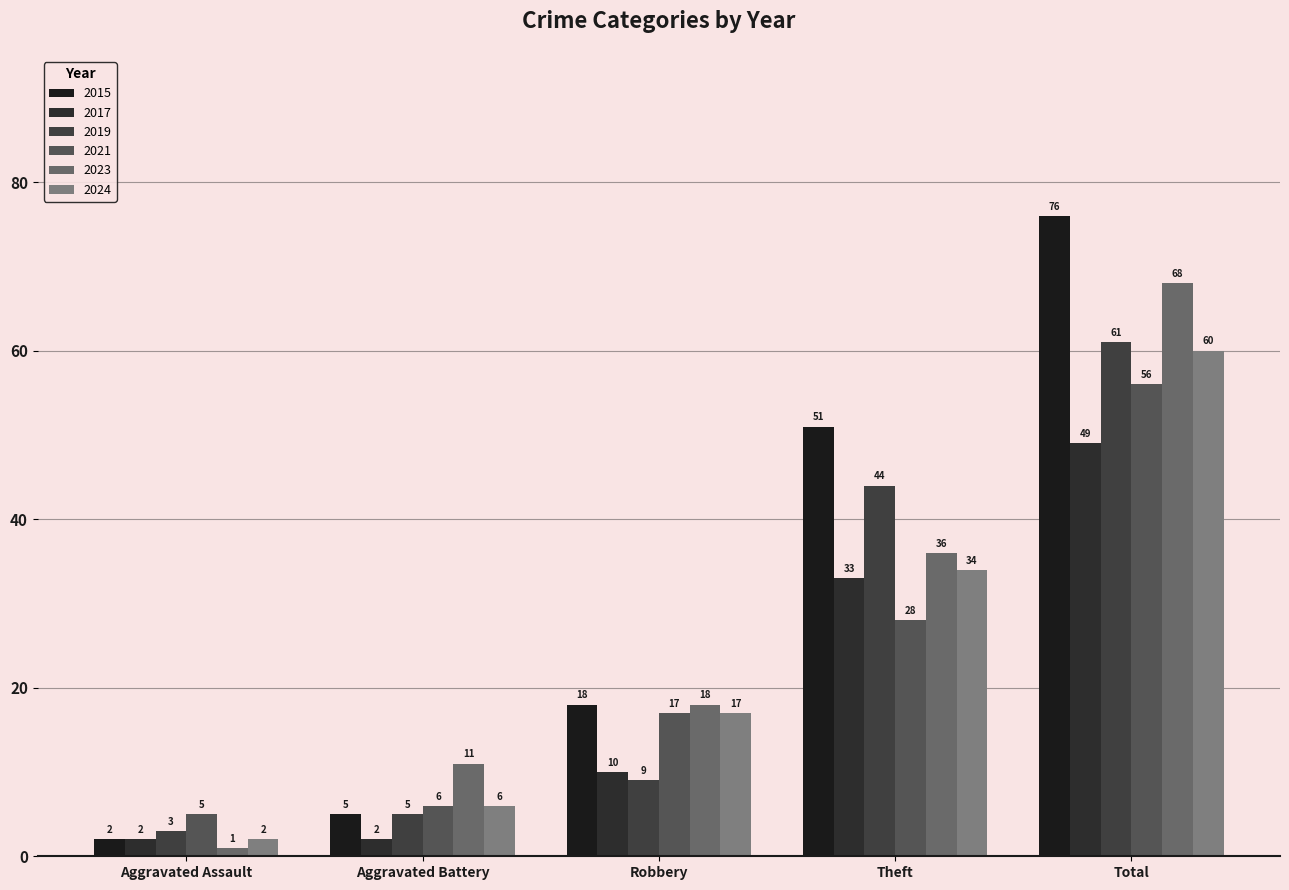

At how many categories does at least one series exceed 39?

2